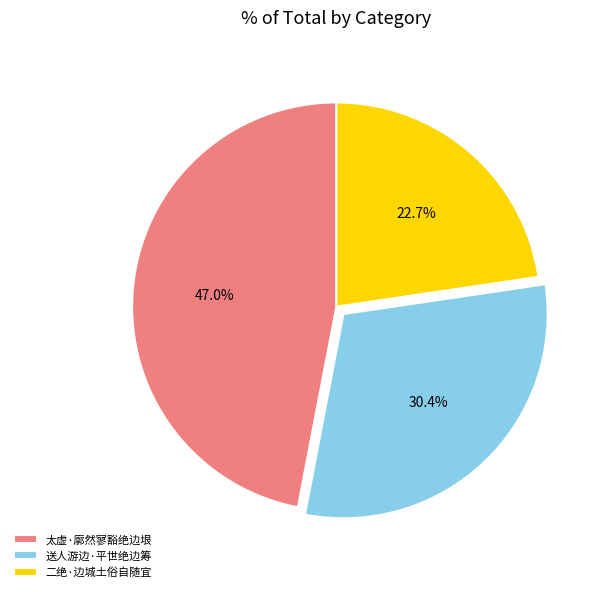

Rank the categories by value from lowest to highest.

二绝·边城土俗自随宜, 送人游边·平世绝边筹, 太虚·廓然寥豁绝边垠